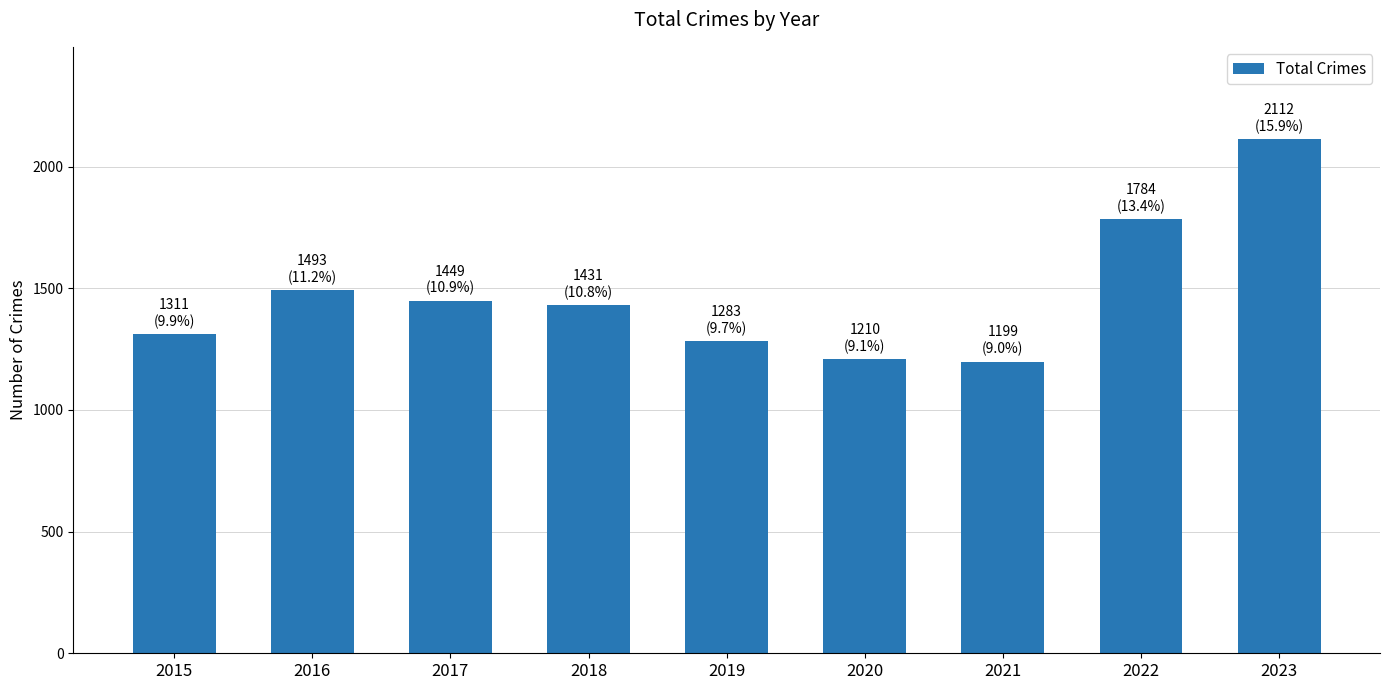

What is the approximate value at 2017?

1449